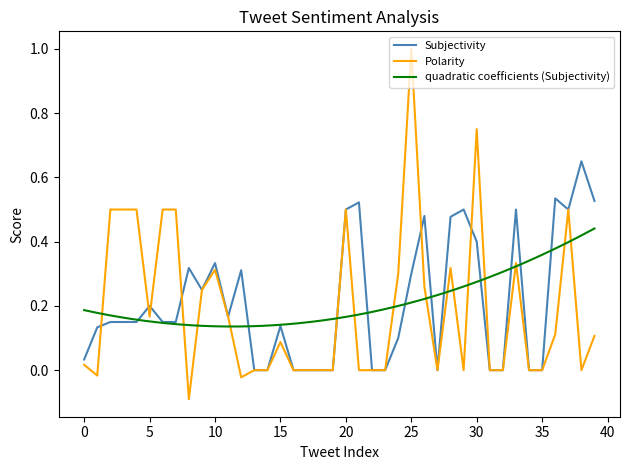

What is the maximum value for Polarity?

1.0